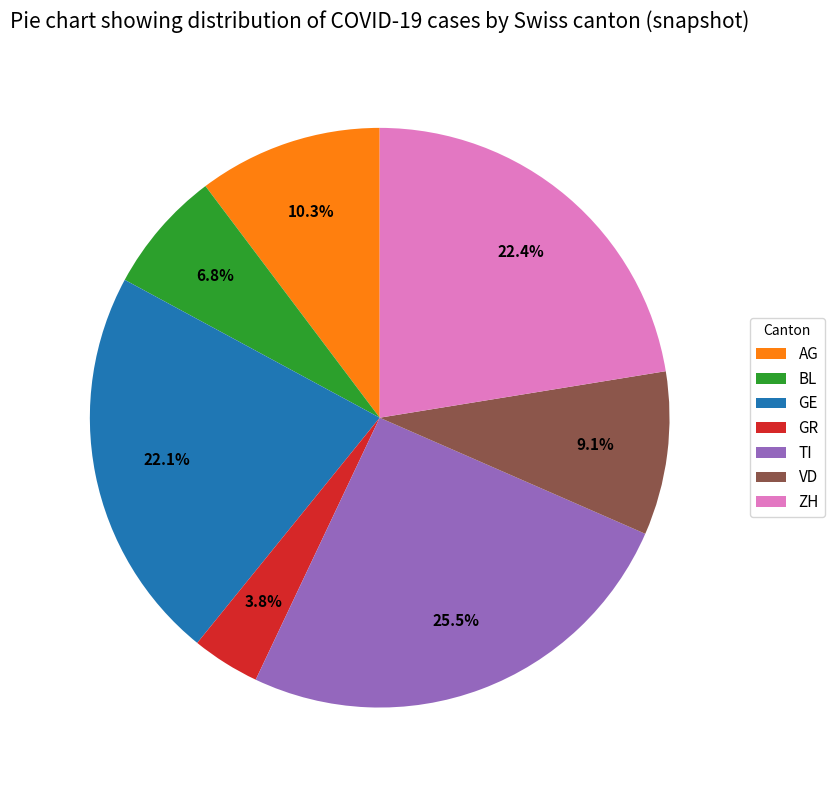

To the nearest percent, what portion does AG represent?

10%